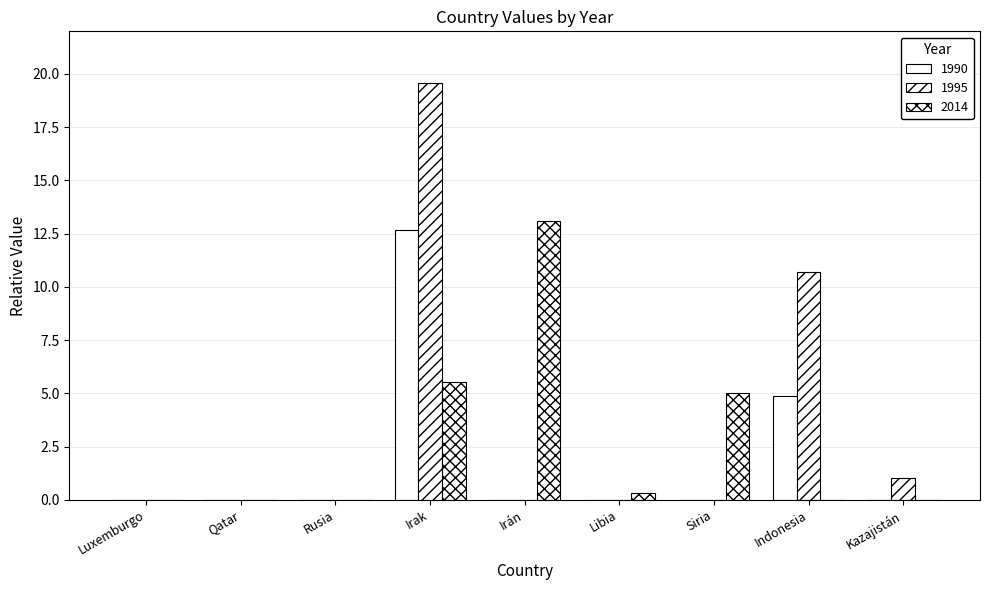

Which series has the largest total across all categories?

1995